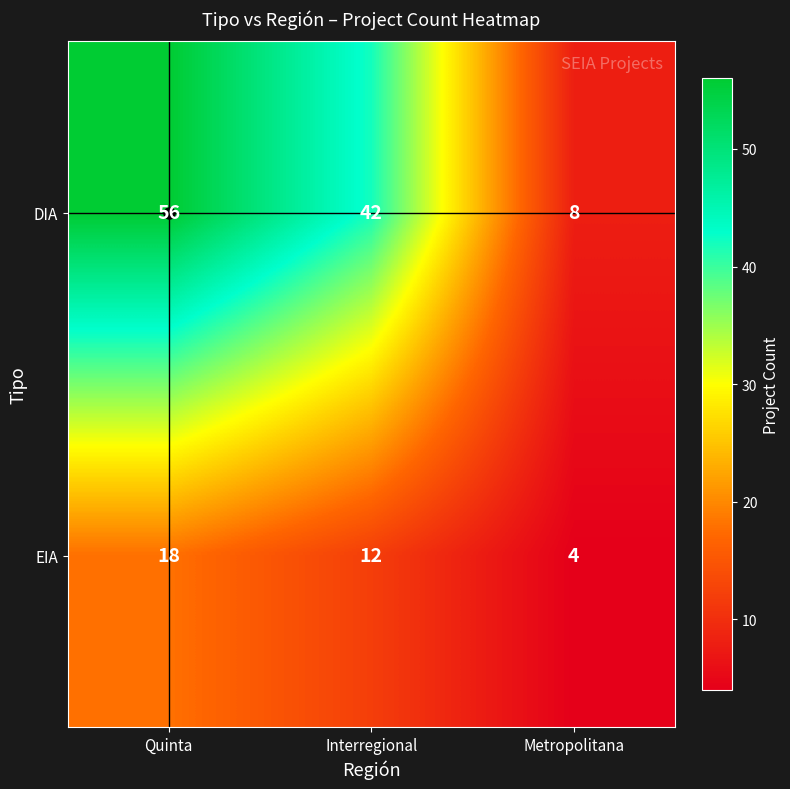

At which category is the sum across all series the highest?

Quinta